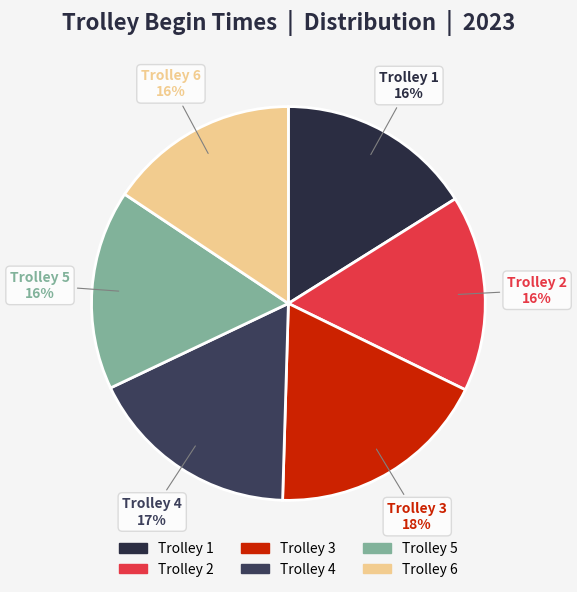

To the nearest percent, what portion does Trolley 1 represent?

16%